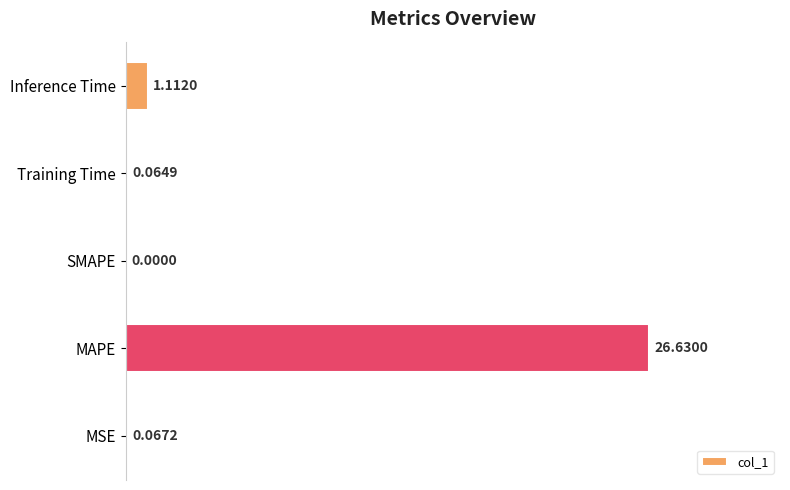

What is the sum of all values?

27.9